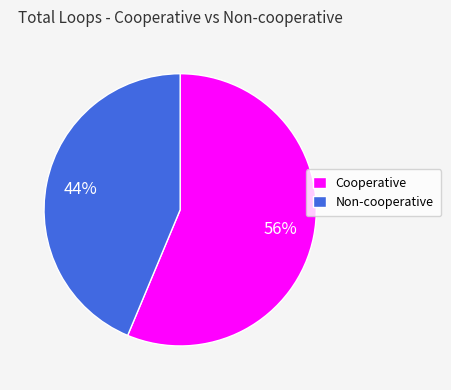

What percentage is the Non-cooperative slice, to the nearest percent?

44%